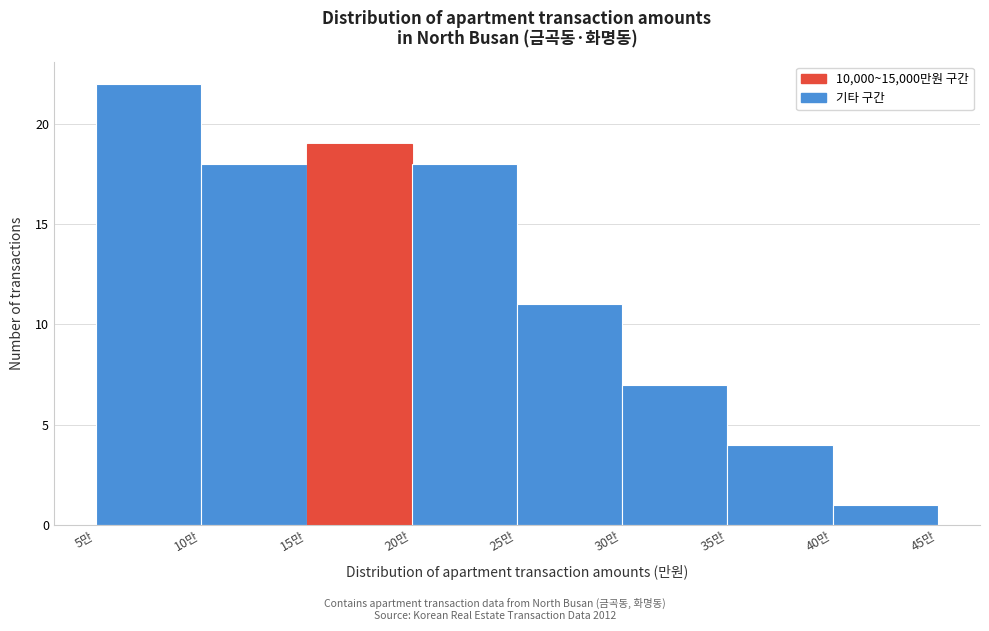

Reading left to right, extract all data points from this chart.

22	18	19	18	11	7	4	1